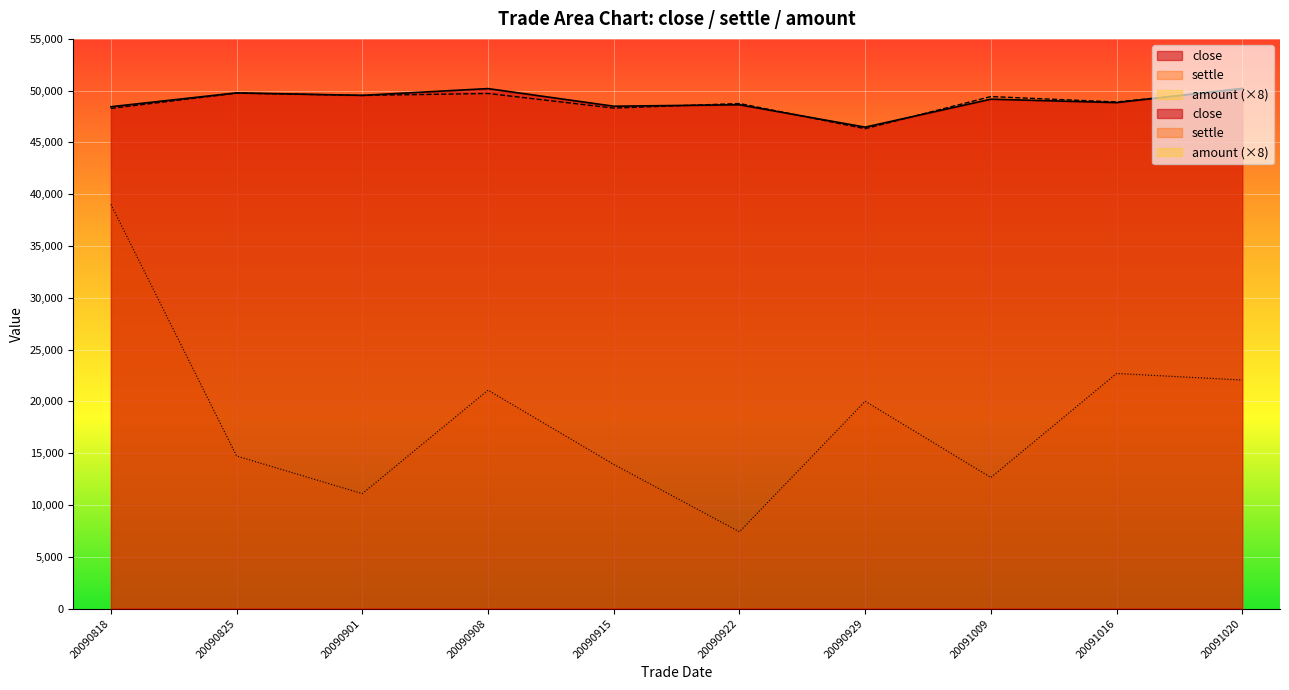

Which label corresponds to the smallest value in the chart?

20090922